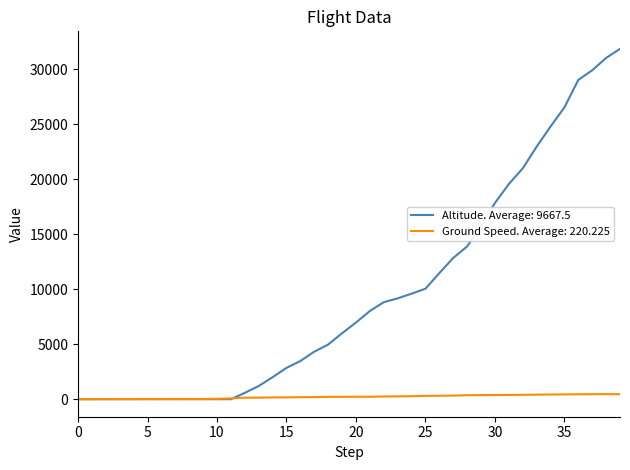

How many lines are shown in the chart?

2